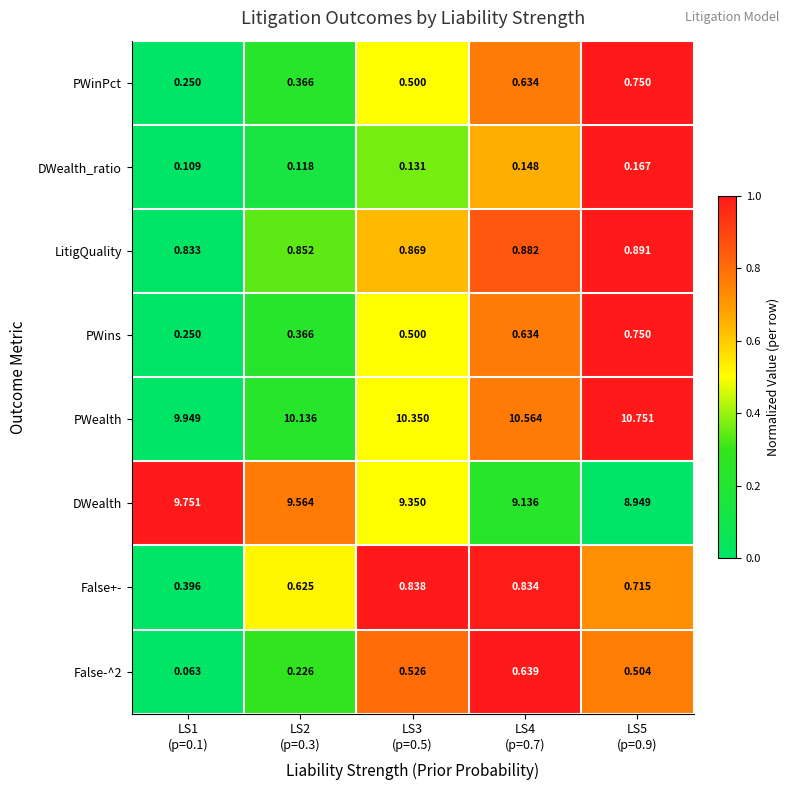

Which series has the largest total across all categories?

PWealth